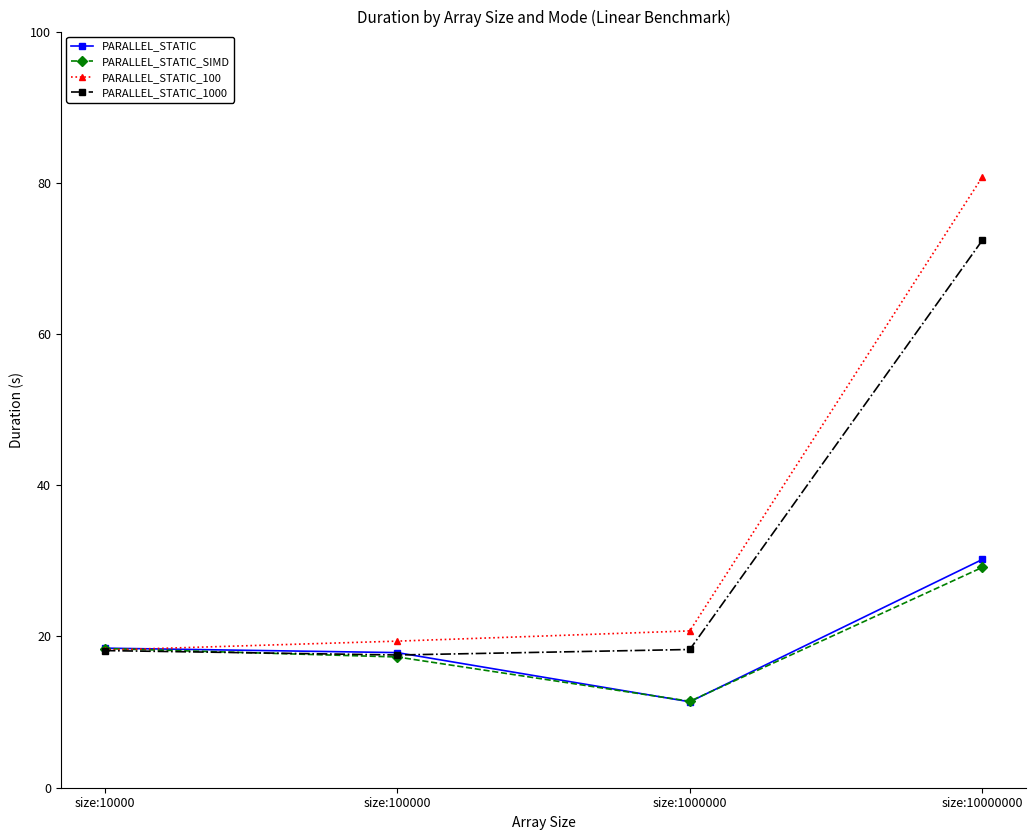

Is the value of PARALLEL_STATIC_100 at size:10000000 greater than the value of PARALLEL_STATIC_SIMD at size:100000?

Yes